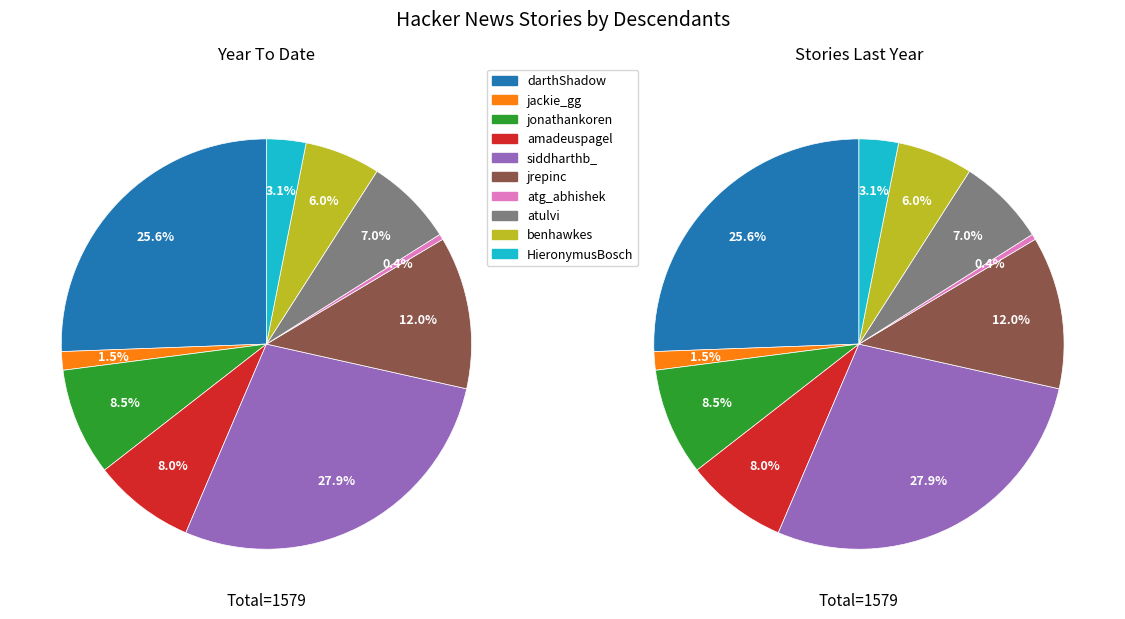

Rank the categories by value from lowest to highest.

atg_abhishek, jackie_gg, HieronymusBosch, benhawkes, atulvi, amadeuspagel, jonathankoren, jrepinc, darthShadow, siddharthb_